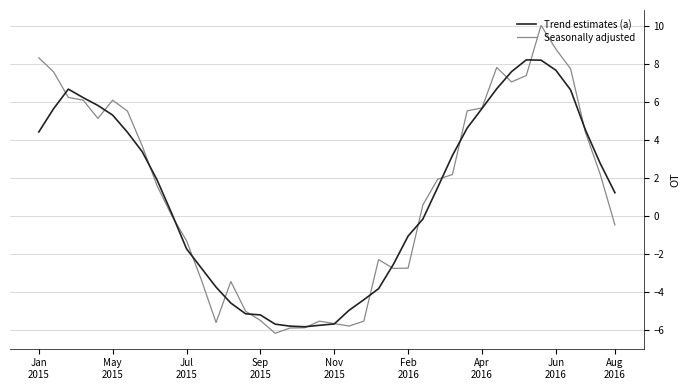

How many lines are shown in the chart?

2